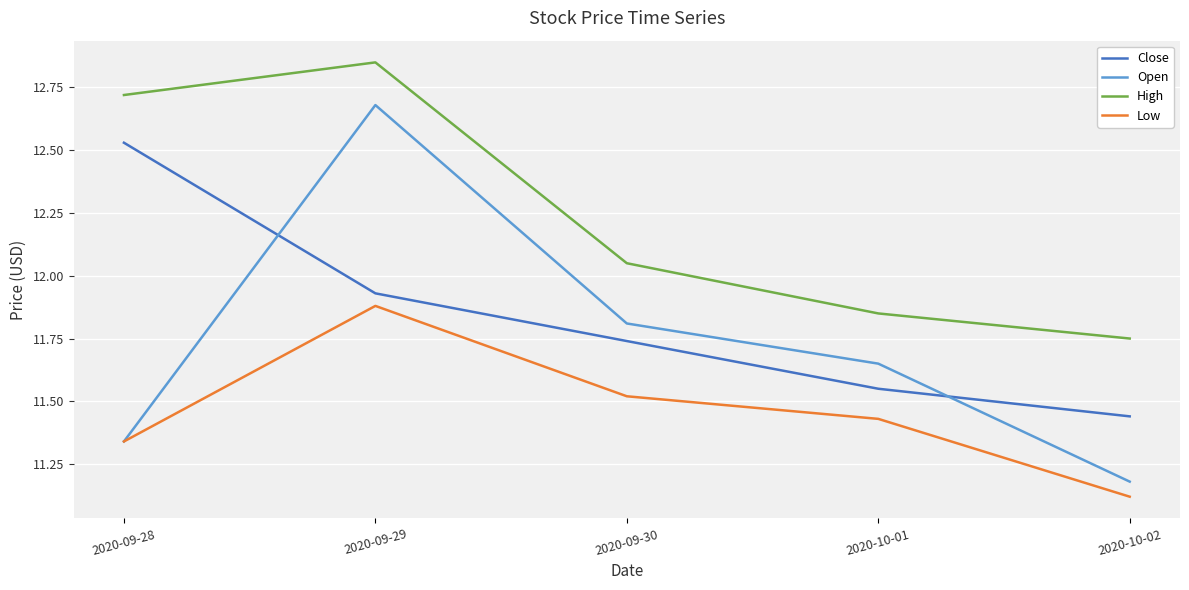

The value of Low at 2020-09-28 is 5.4. True or false?

False